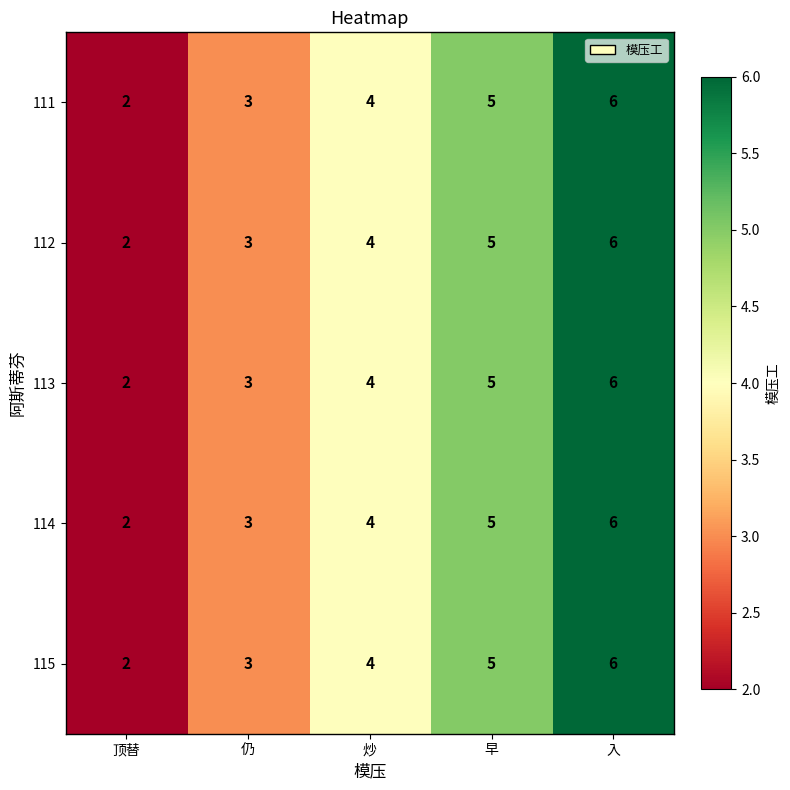

How many series are shown in this chart?

5